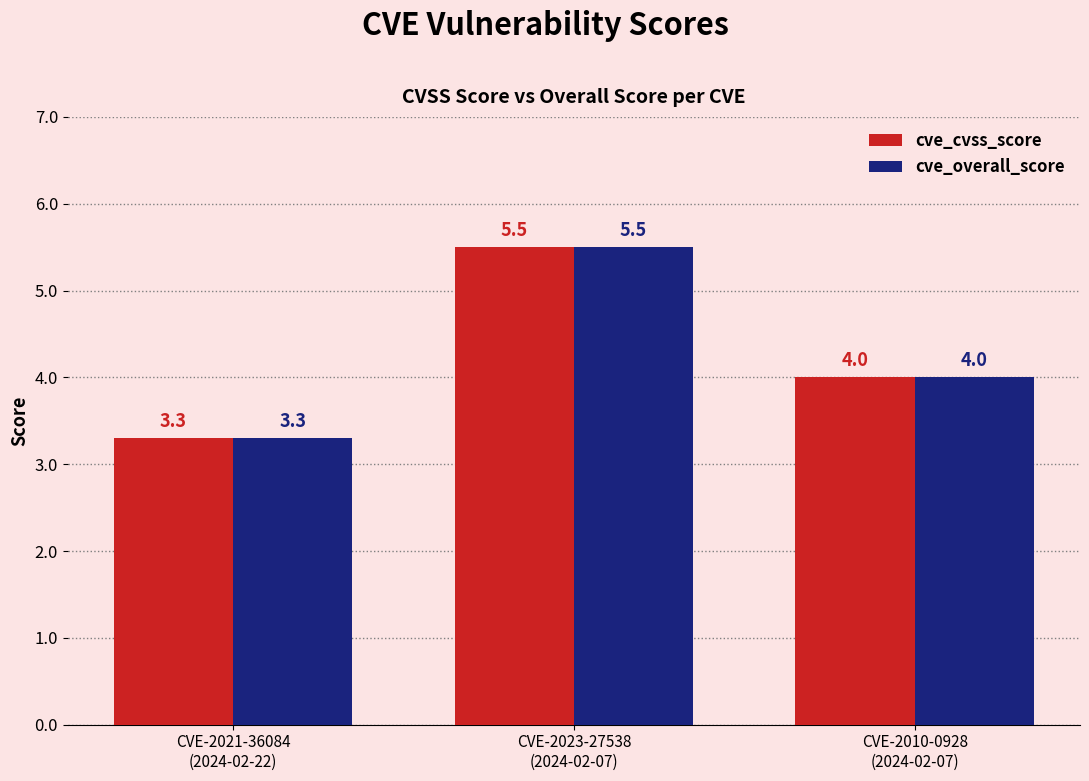

Which category has the lowest value across all series?

CVE-2021-36084
(2024-02-22)